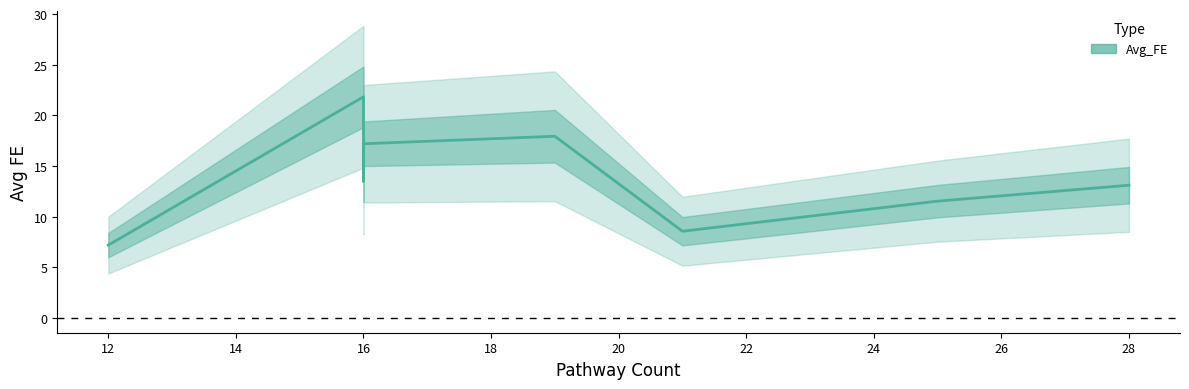

Reading left to right, transcribe all the data shown in this chart.

7.2	21.8	13.5	17.2	17.9	8.6	11.5	13.1